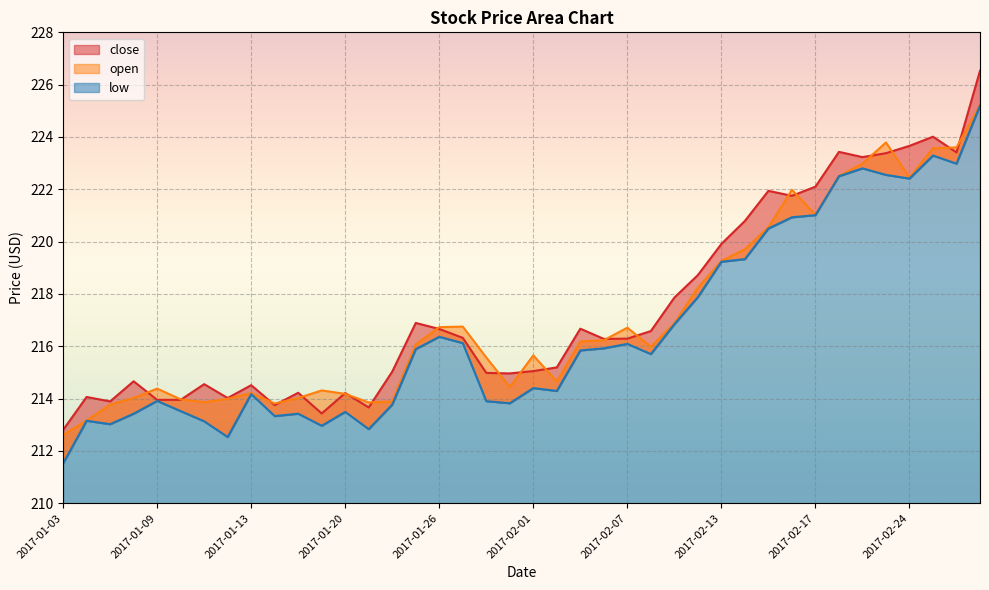

How many interior local peaks does the low series have?

10